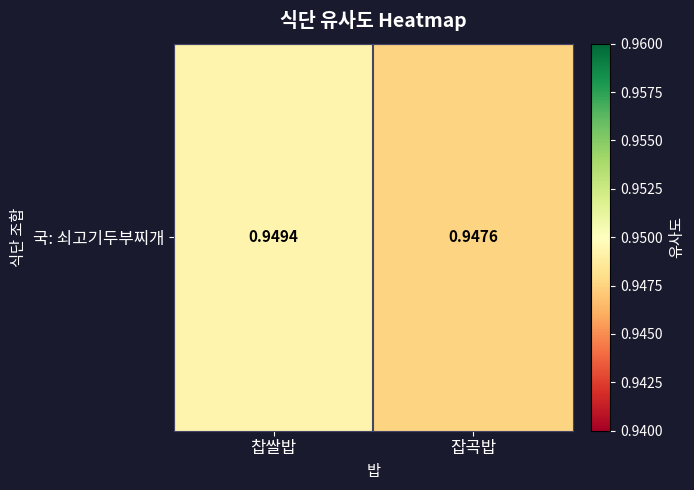

What is the greatest value displayed?

0.9